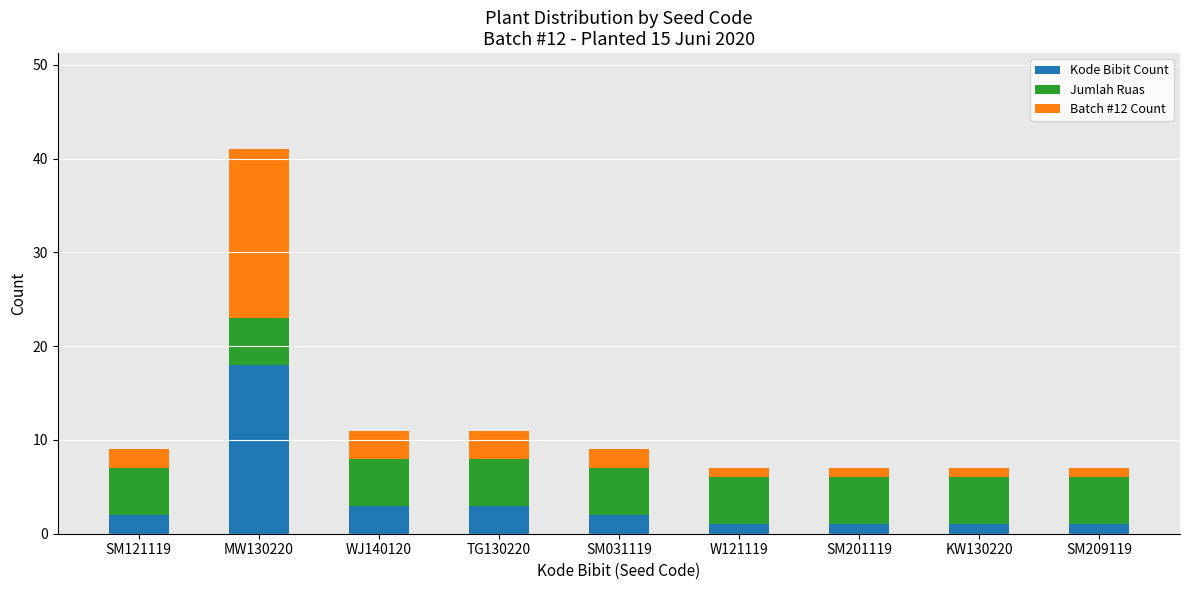

At which category is the sum across all series the highest?

MW130220